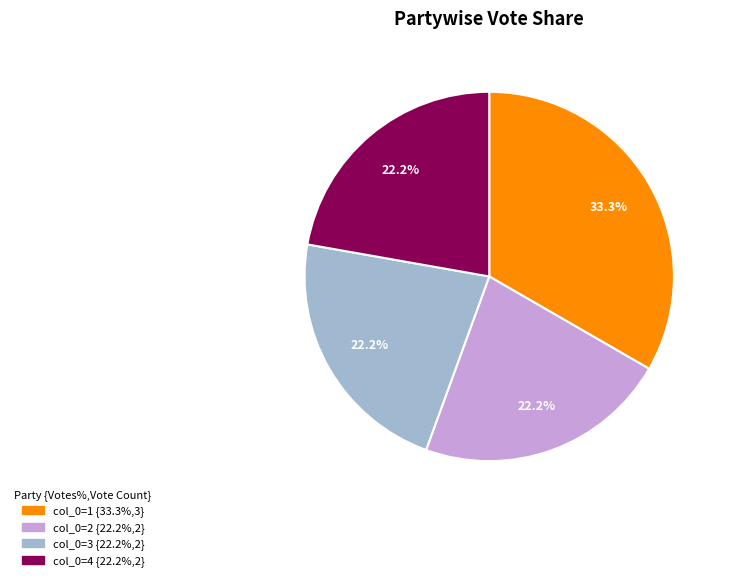

Is there a majority slice in this chart?

No